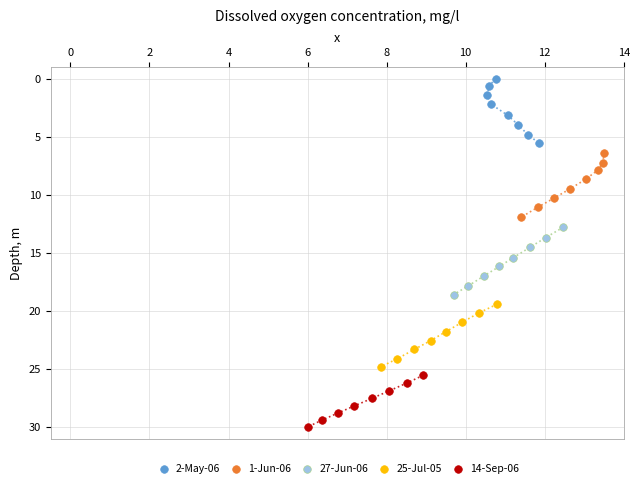

Which series contains the lowest Y value?

2-May-06